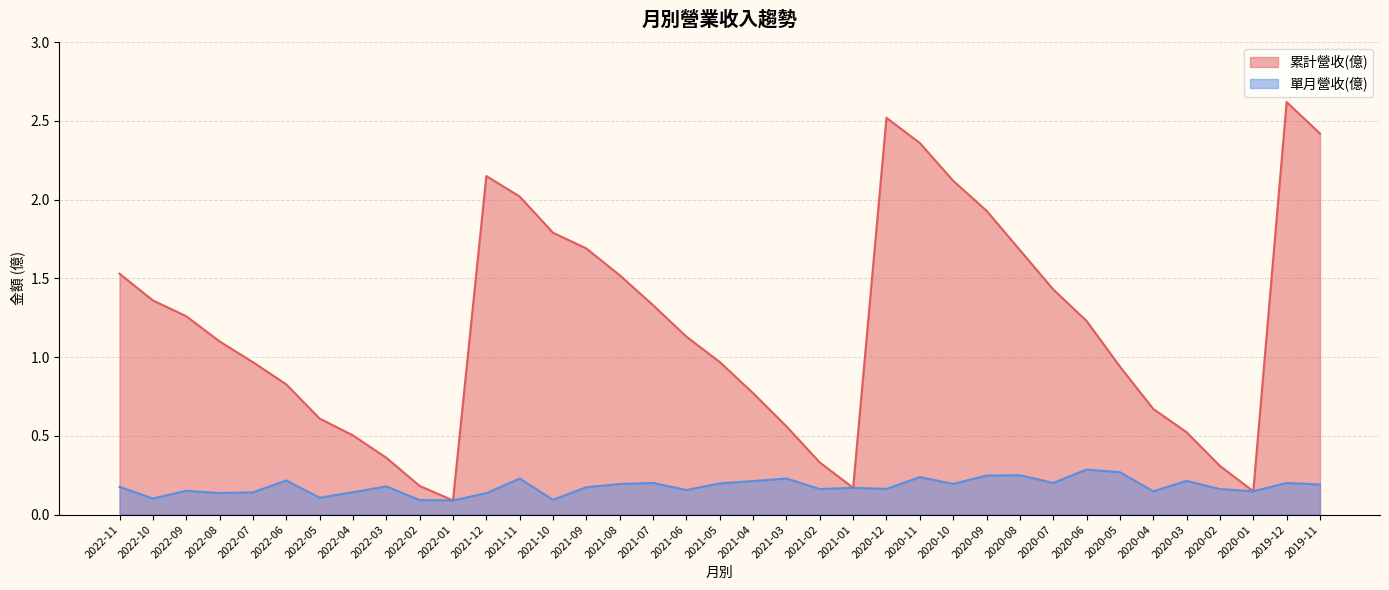

The 單月營收(億) series shows 0.4 at 2020-05. True or false?

False